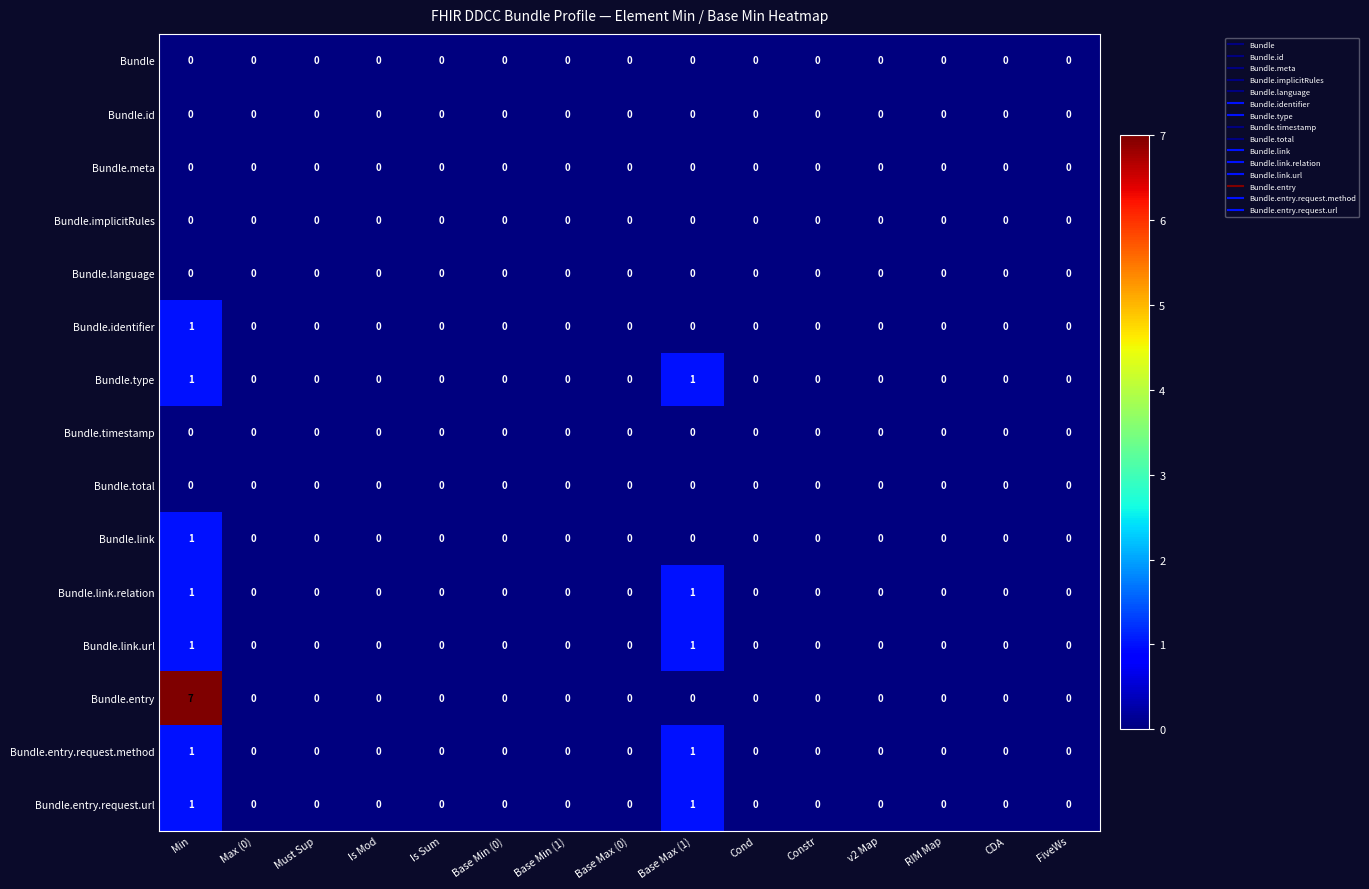

How many Bundle.link values are between 0 and 1?

15